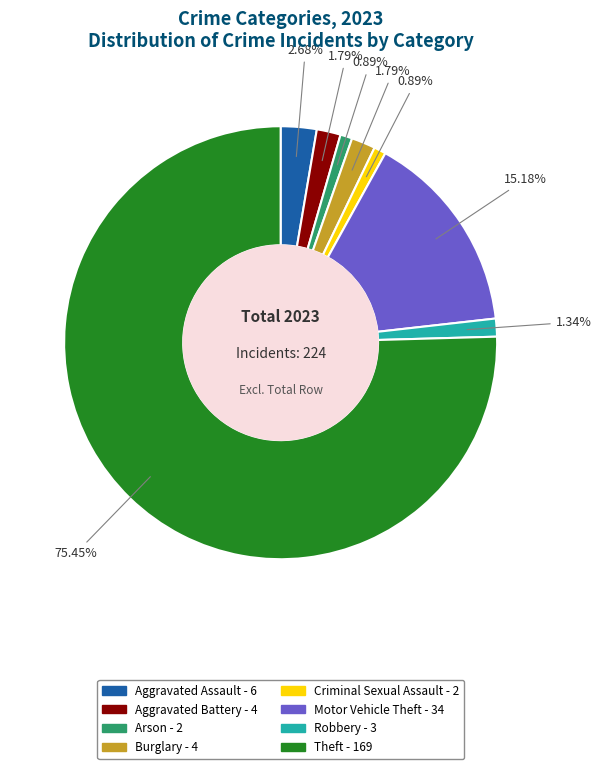

What percentage is the Motor Vehicle Theft slice, to the nearest percent?

15%